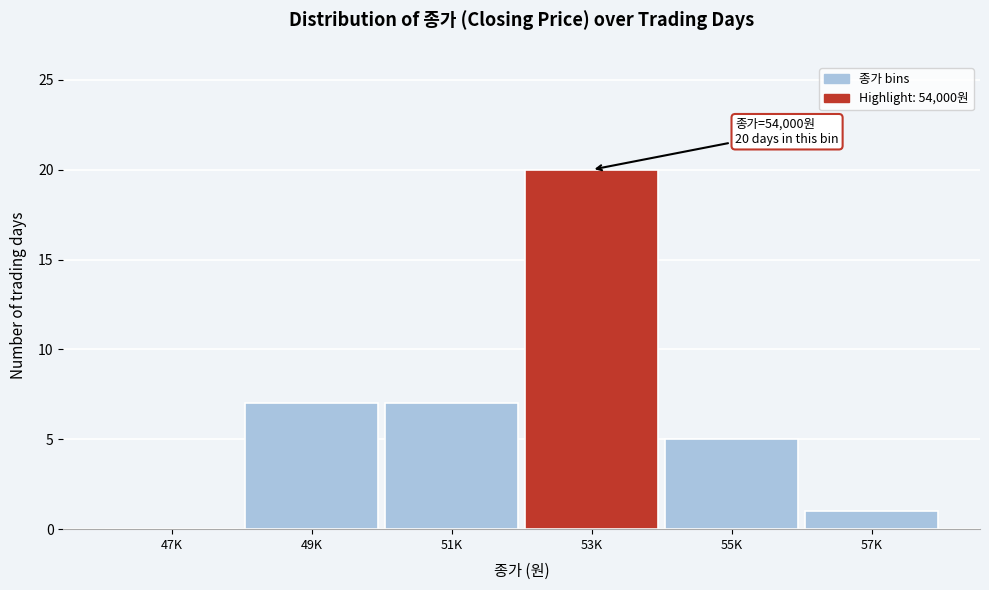

Reading right to left, transcribe all the data shown in this chart.

57K=1	55K=5	53K=20	51K=7	49K=7	47K=0